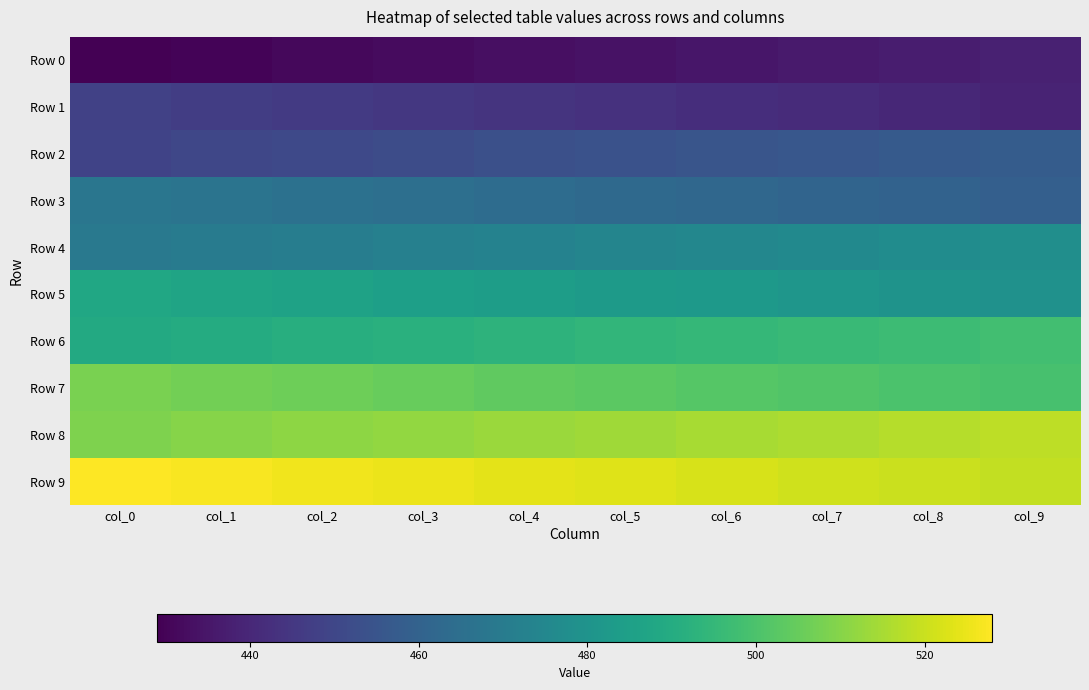

Rank the series at col_5 from lowest to highest value.

Row 0, Row 1, Row 2, Row 3, Row 4, Row 5, Row 6, Row 7, Row 8, Row 9